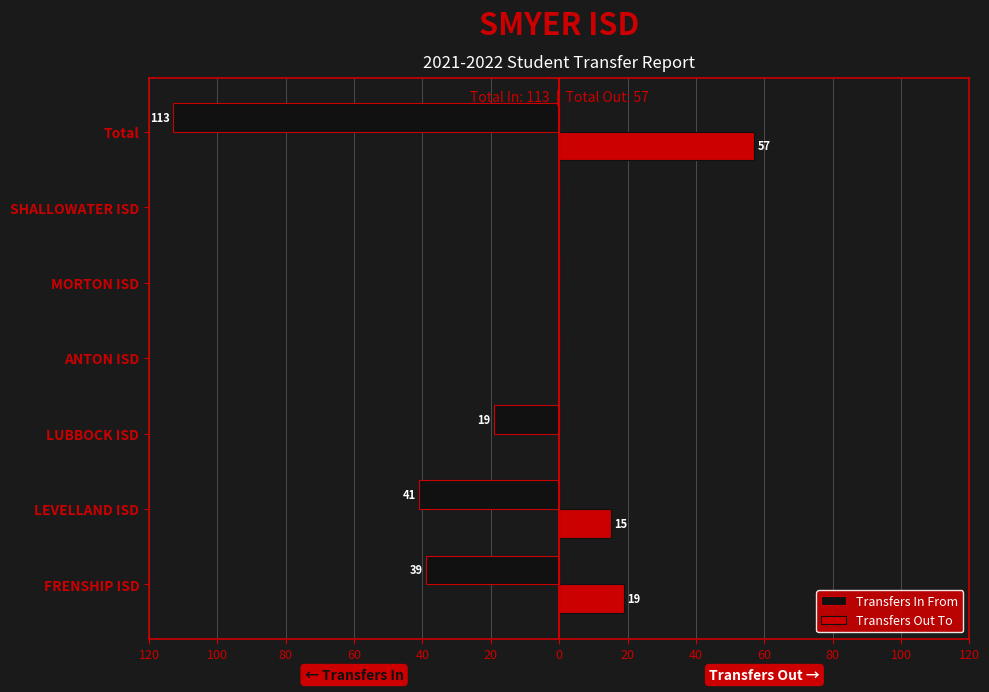

What is the lowest value of the Transfers In From series?

-113